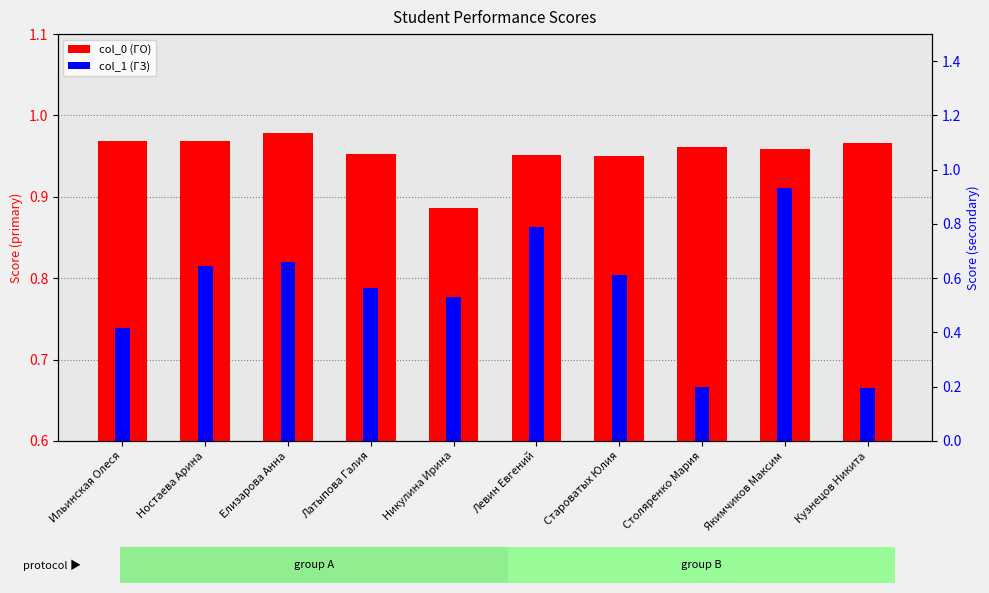

What is the average value of the col_0 (ГО) series?

1.0